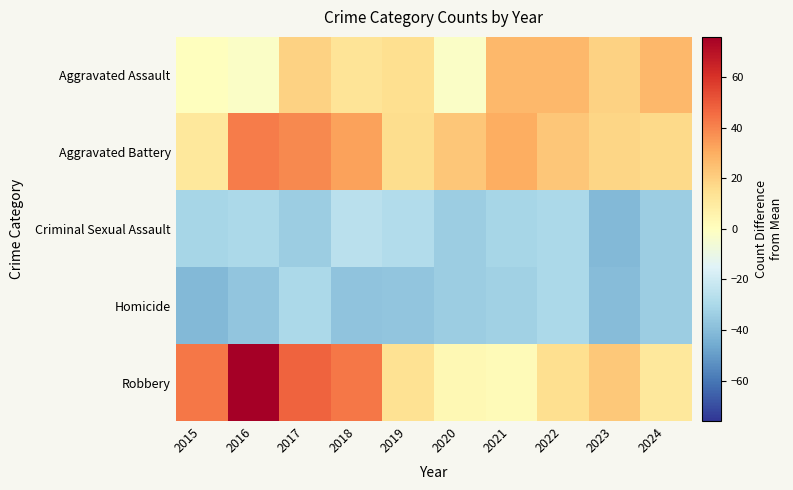

Between 2017 and 2024, which series saw the biggest shift?

Robbery